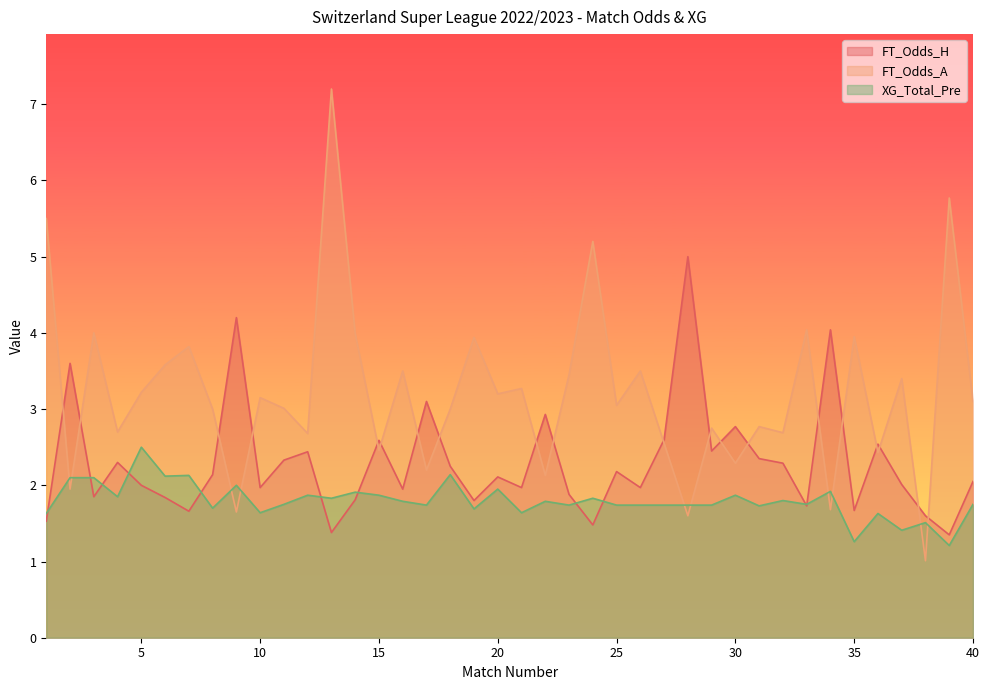

At which category is the sum across all series the highest?

13